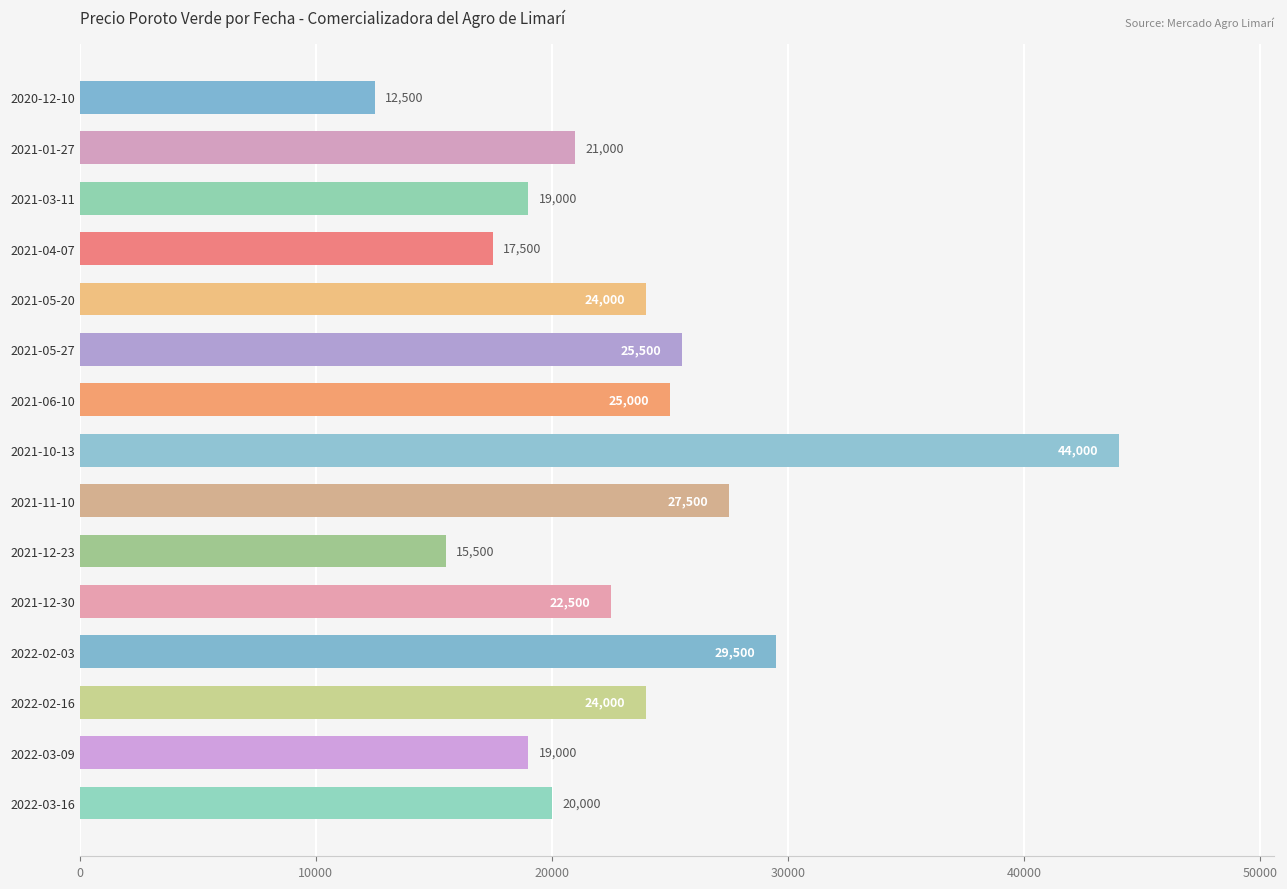

Reading top to bottom, extract all data points from this chart.

12500	21000	19000	17500	24000	25500	25000	44000	27500	15500	22500	29500	24000	19000	20000